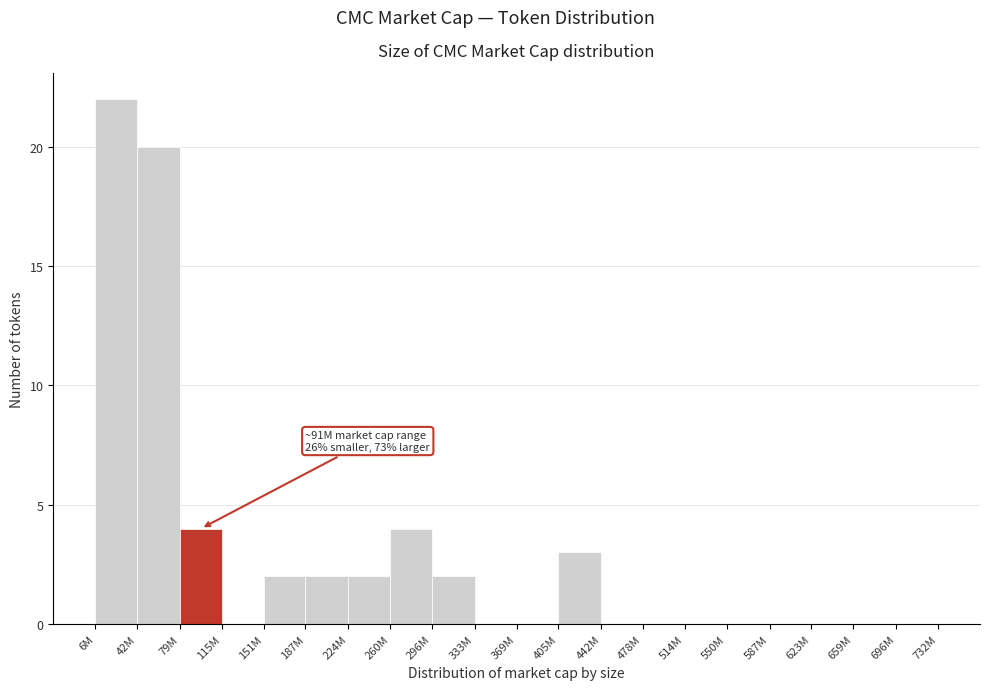

Reading right to left, list all the values displayed in this chart.

696M=0	659M=0	623M=0	587M=0	550M=0	514M=0	478M=0	442M=0	405M=3	369M=0	333M=0	296M=2	260M=4	224M=2	187M=2	151M=2	115M=0	79M=4	42M=20	6M=22